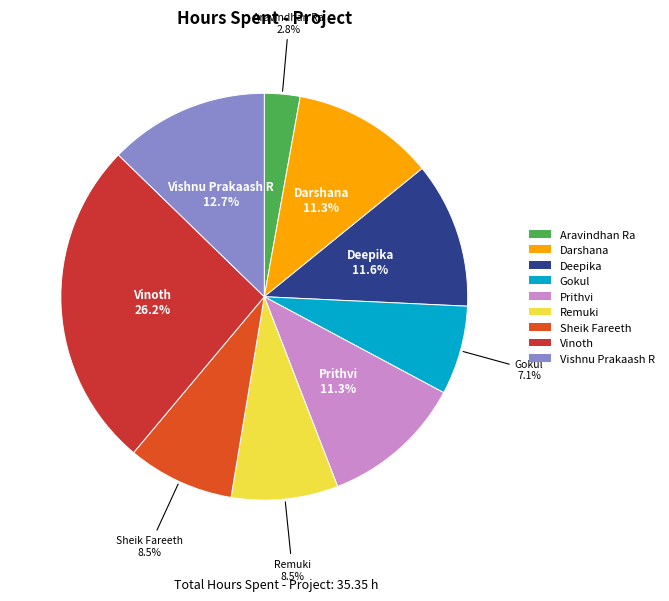

To the nearest percent, what percentage of the pie is Aravindhan Ra?

3%